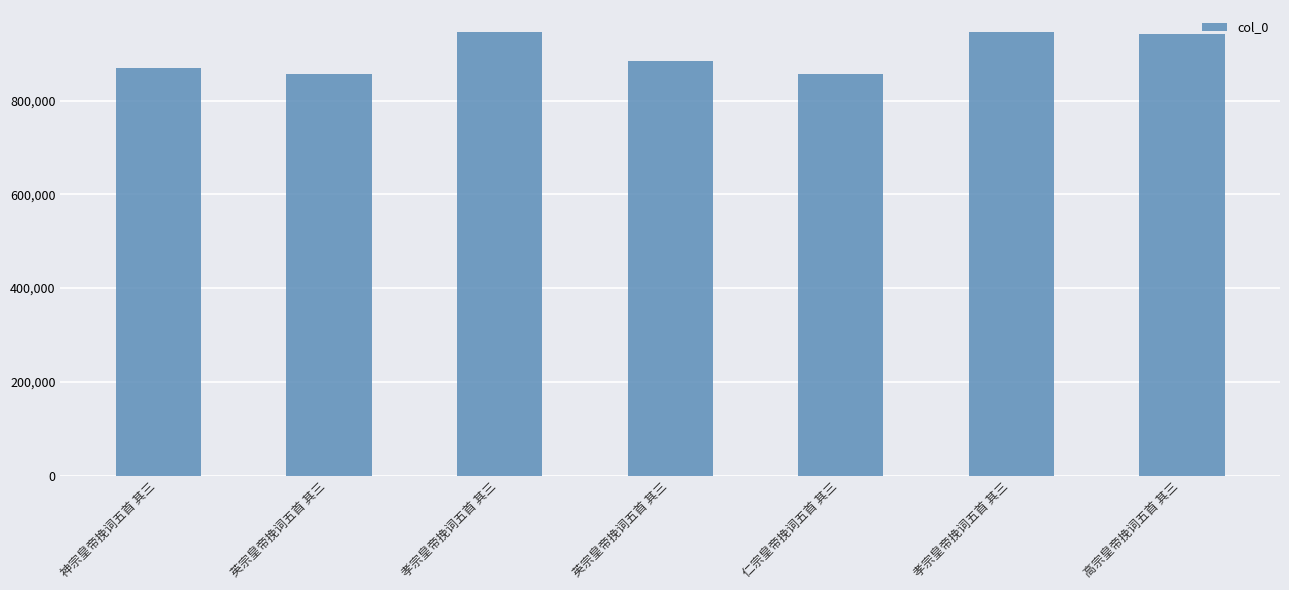

At which label does the data first exceed 883690?

孝宗皇帝挽词五首 其三